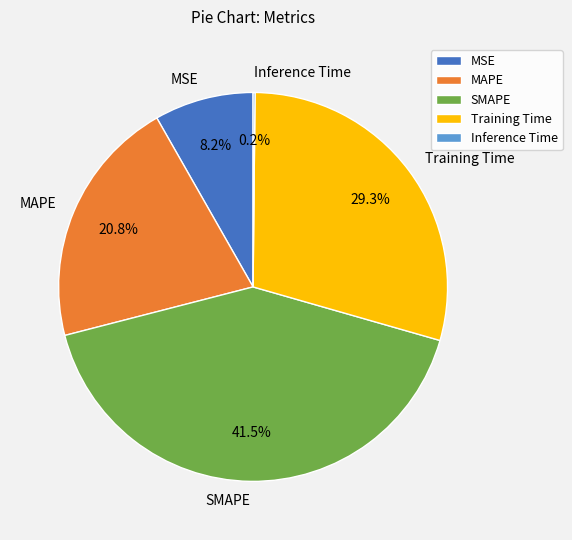

What is the ratio of the value at Training Time to the value at SMAPE?

0.7